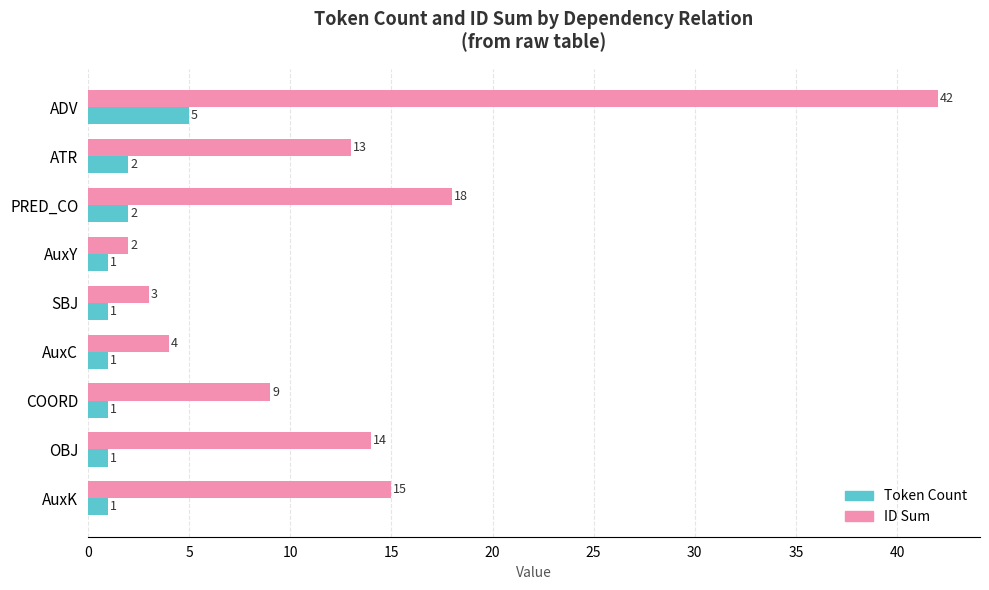

Is it true that ID Sum equals 19 at ATR?

False